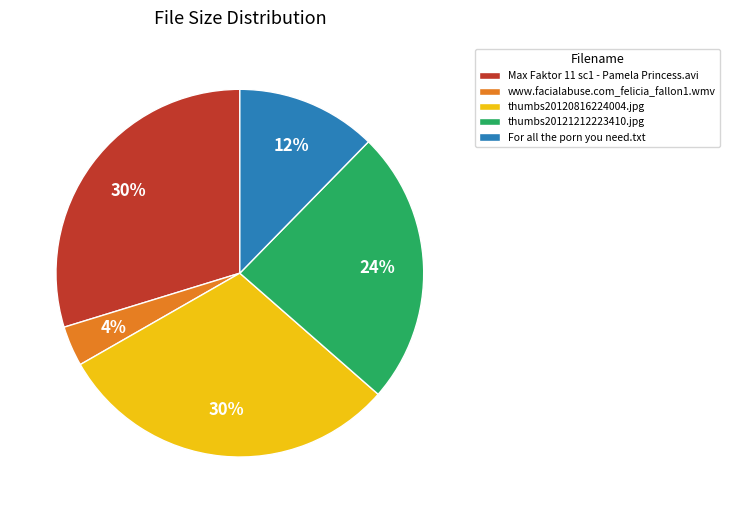

How many slices are in this pie chart?

5